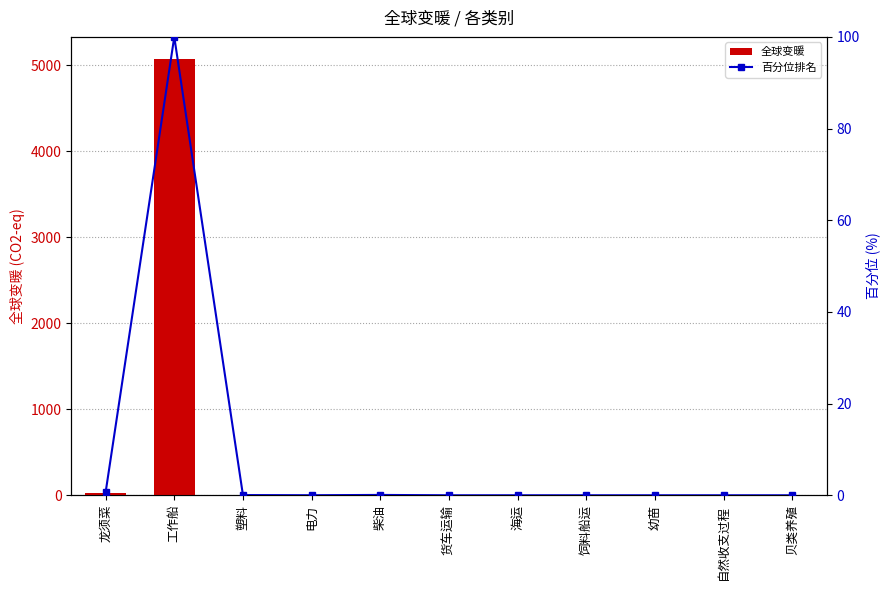

What are all the series names shown in the legend?

全球变暖, 百分位排名